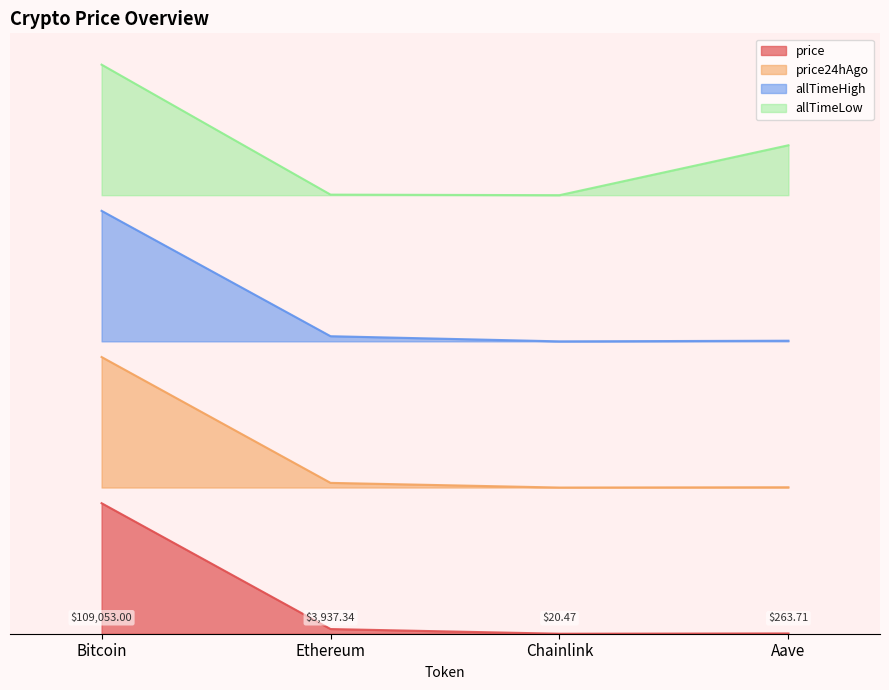

At which label does price reach its minimum?

Chainlink